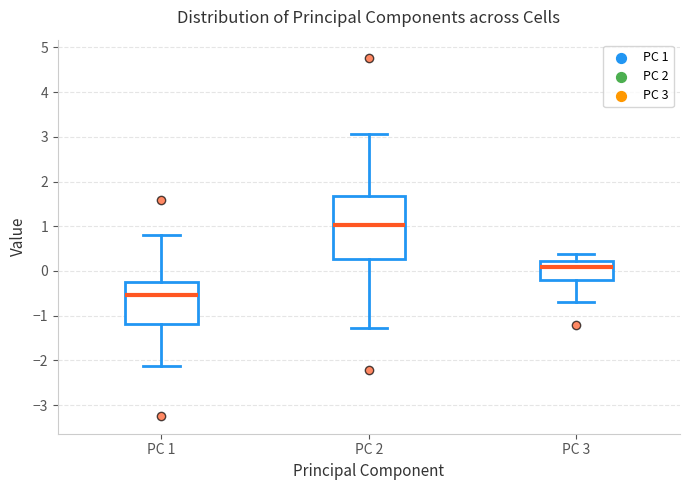

Comparing the boxes themselves (not the whiskers), which one is the tallest?

PC 2